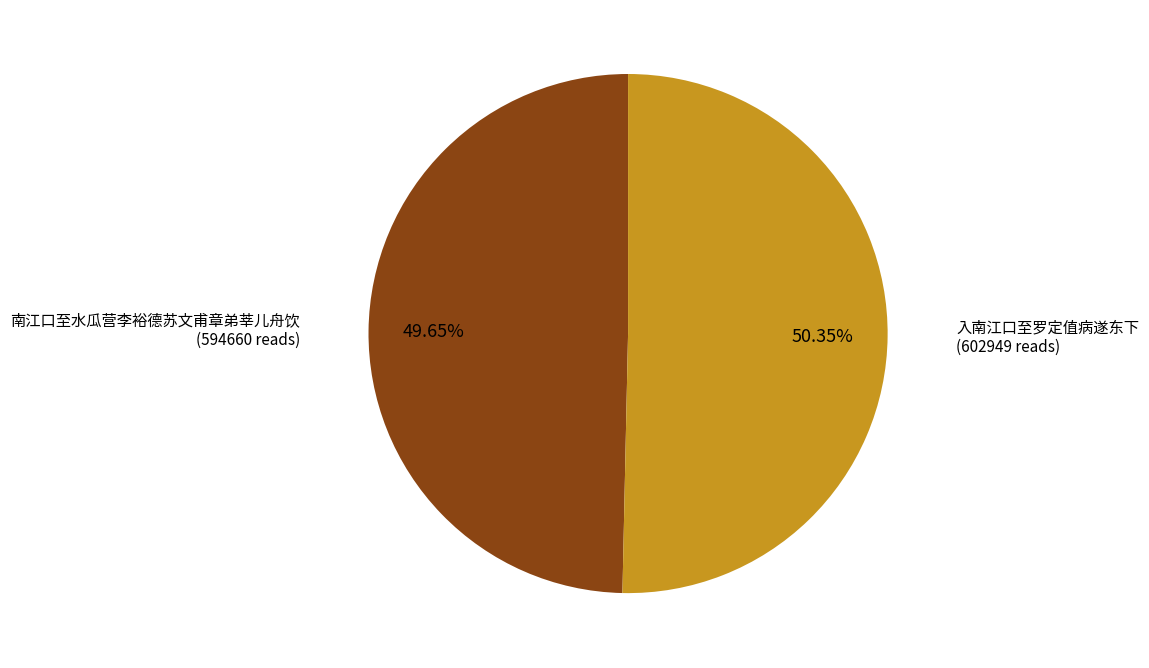

Count the number of slices in the pie.

2